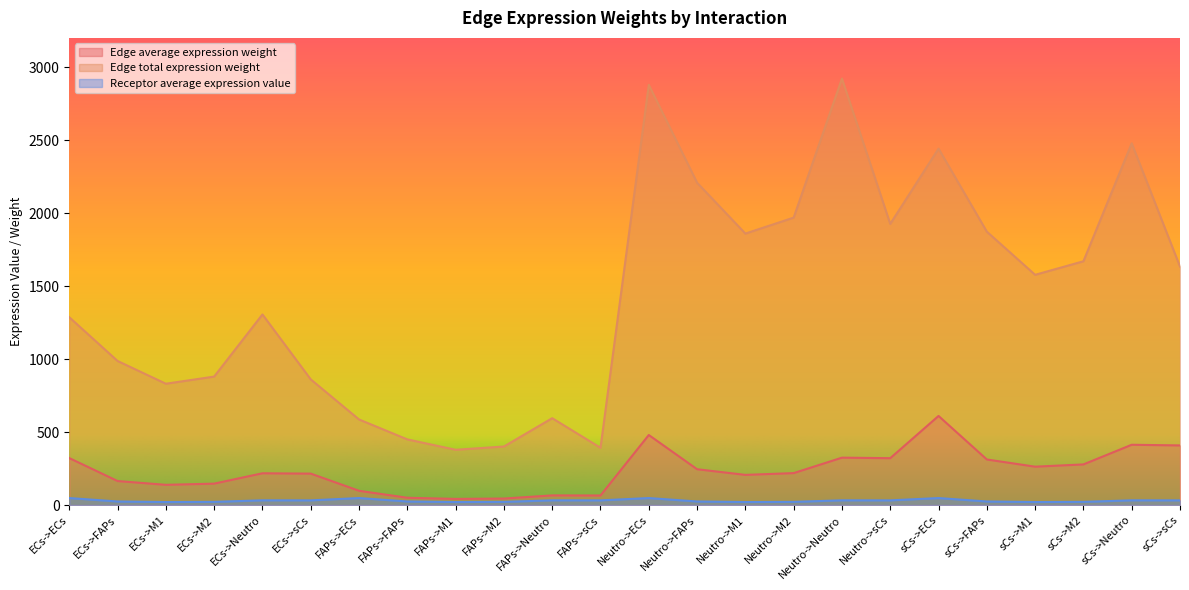

Between ECs->ECs and Neutro->ECs, which is larger?

Neutro->ECs